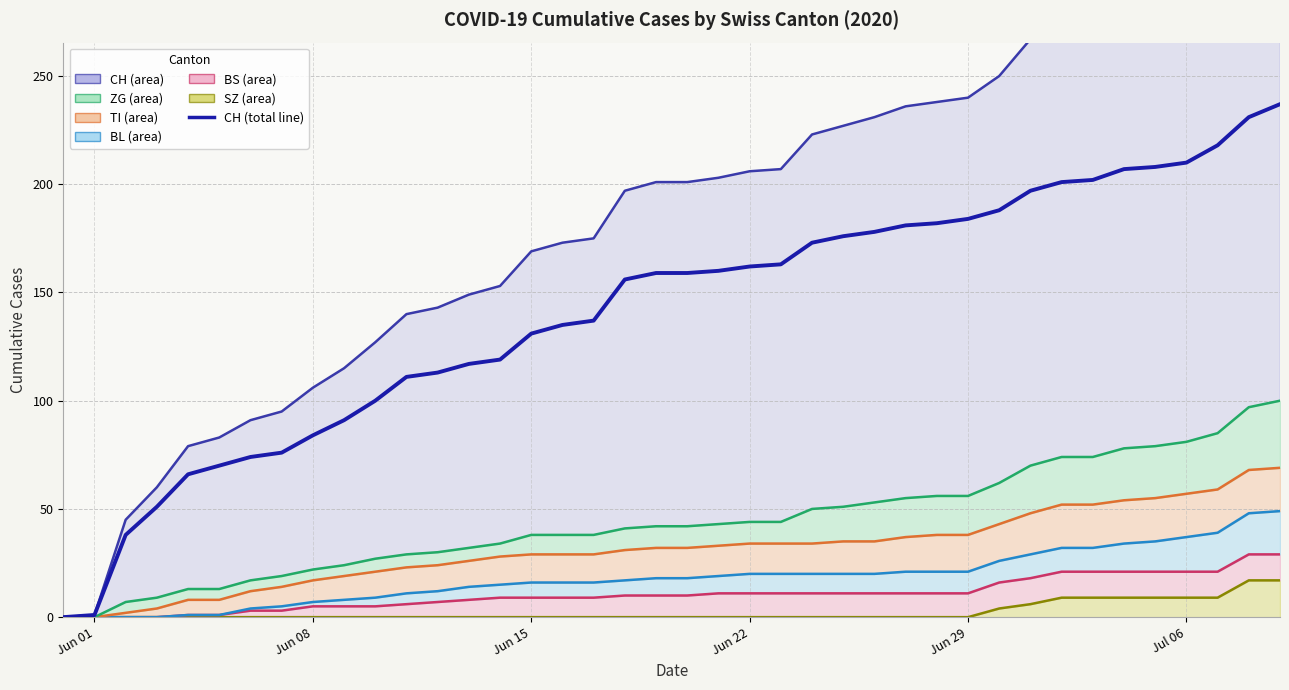

What is the maximum value for SZ?

17